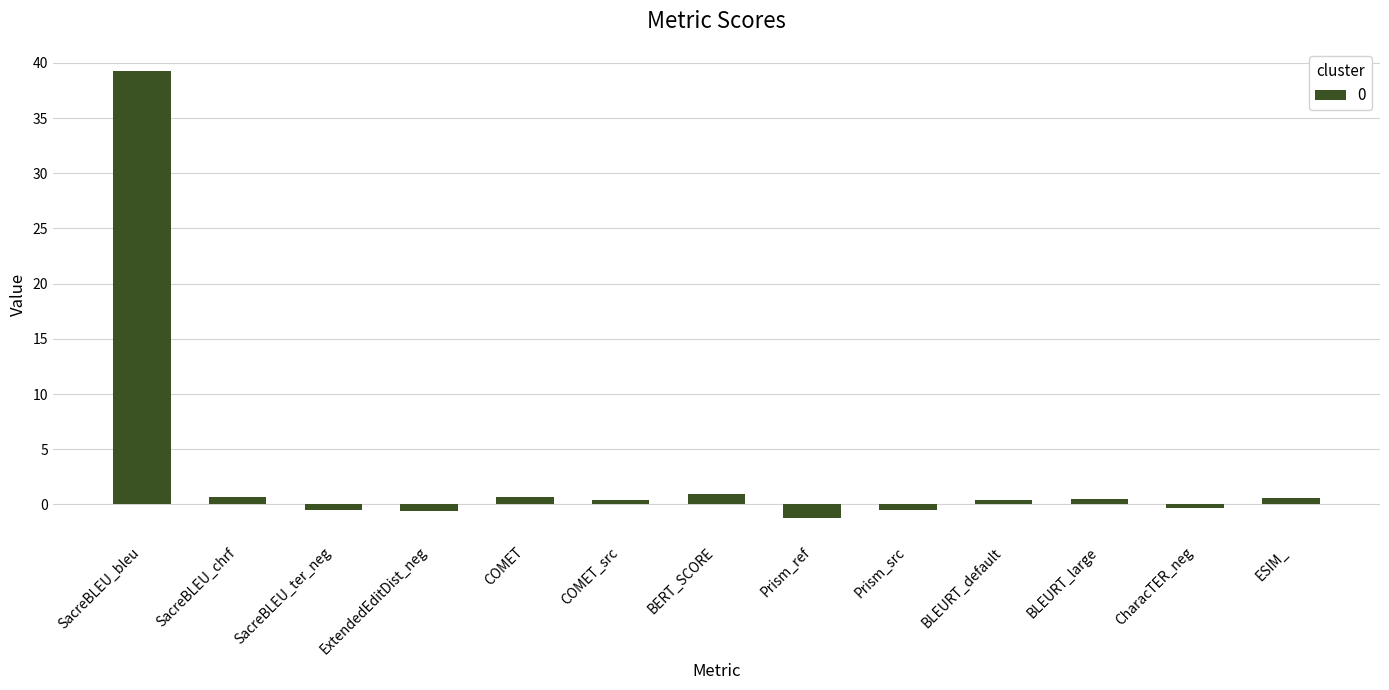

Is it true that the value at Prism_ref is -1.3?

True